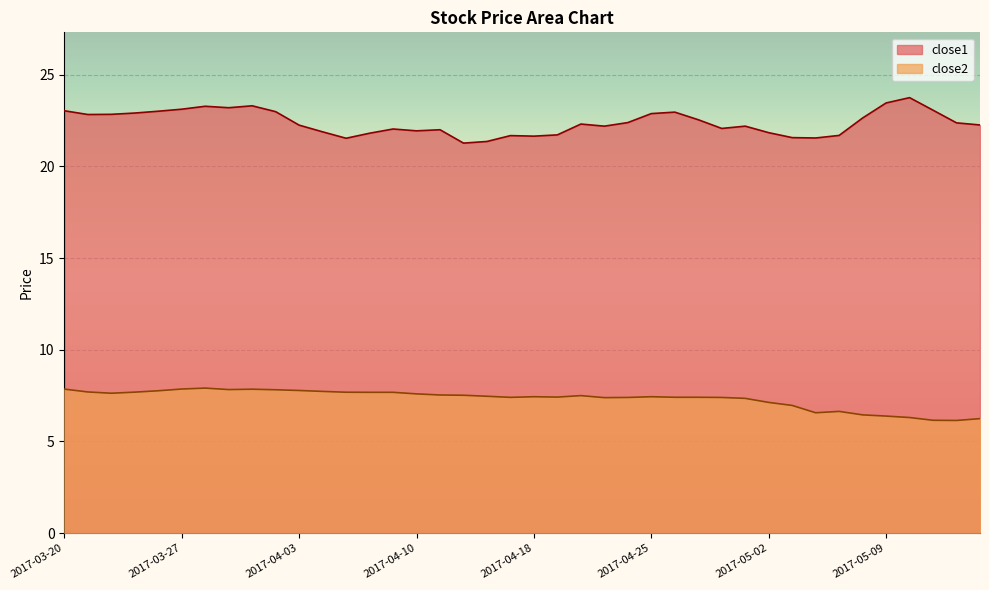

Which has a higher value, 2017-04-19 or 2017-05-03?

2017-04-19